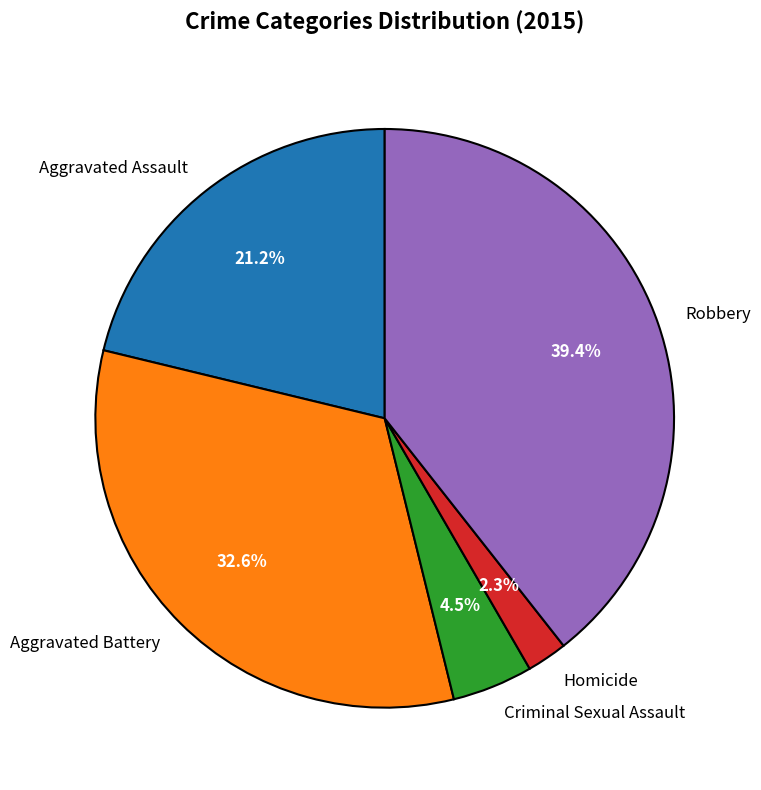

How many segments does this pie chart have?

5